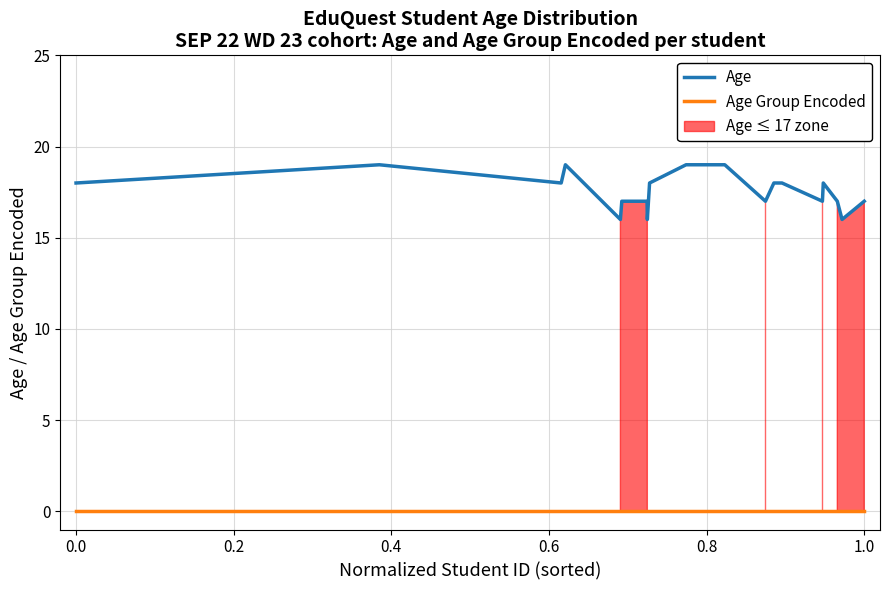

Rank the series by their maximum value, from lowest to highest.

Age Group Encoded, Age